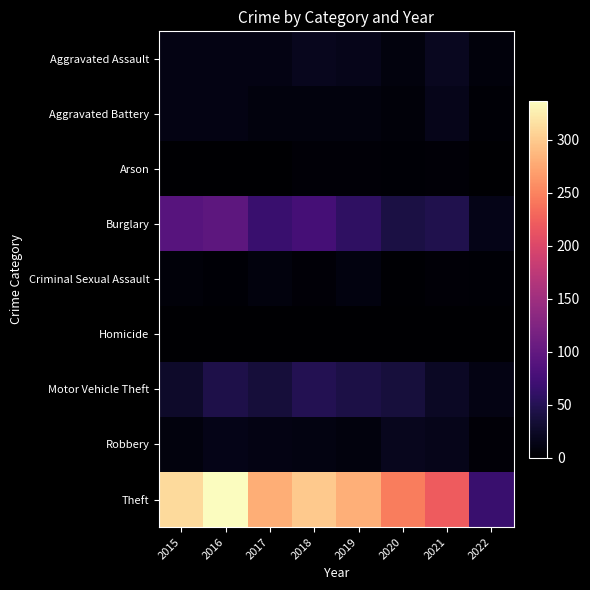

At 2016, list the series in order from smallest to largest.

Arson, Homicide, Criminal Sexual Assault, Aggravated Assault, Aggravated Battery, Robbery, Motor Vehicle Theft, Burglary, Theft